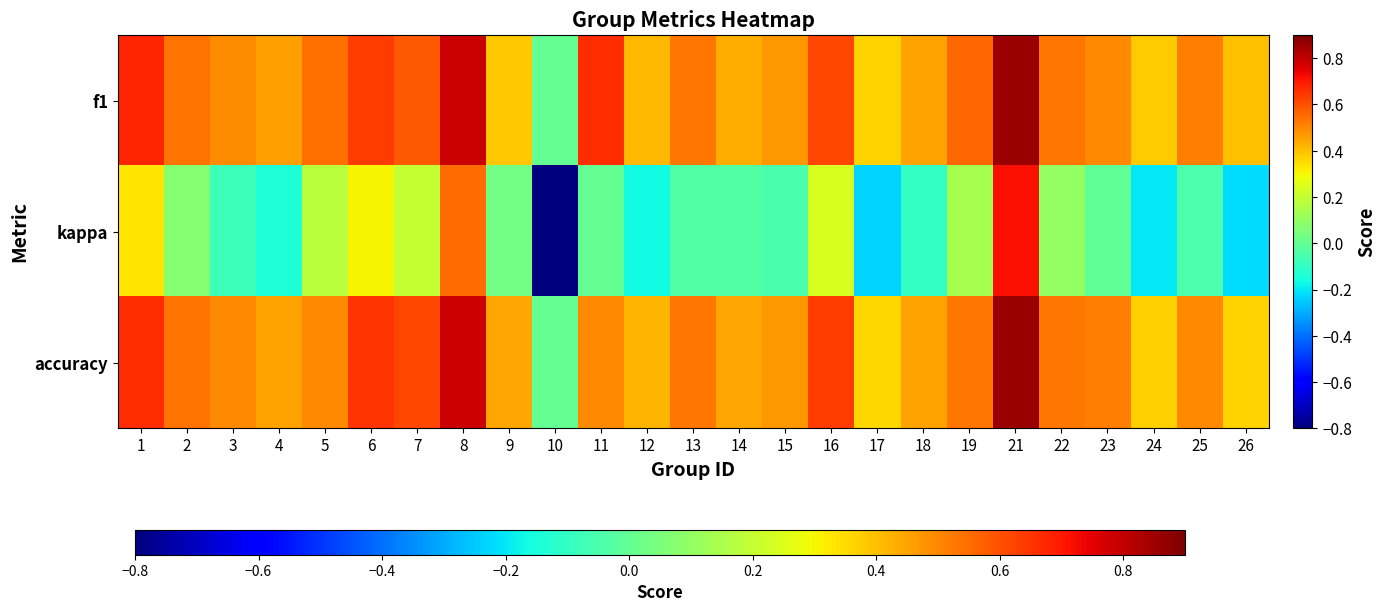

Count the accuracy values in the range 0 to 1.

25